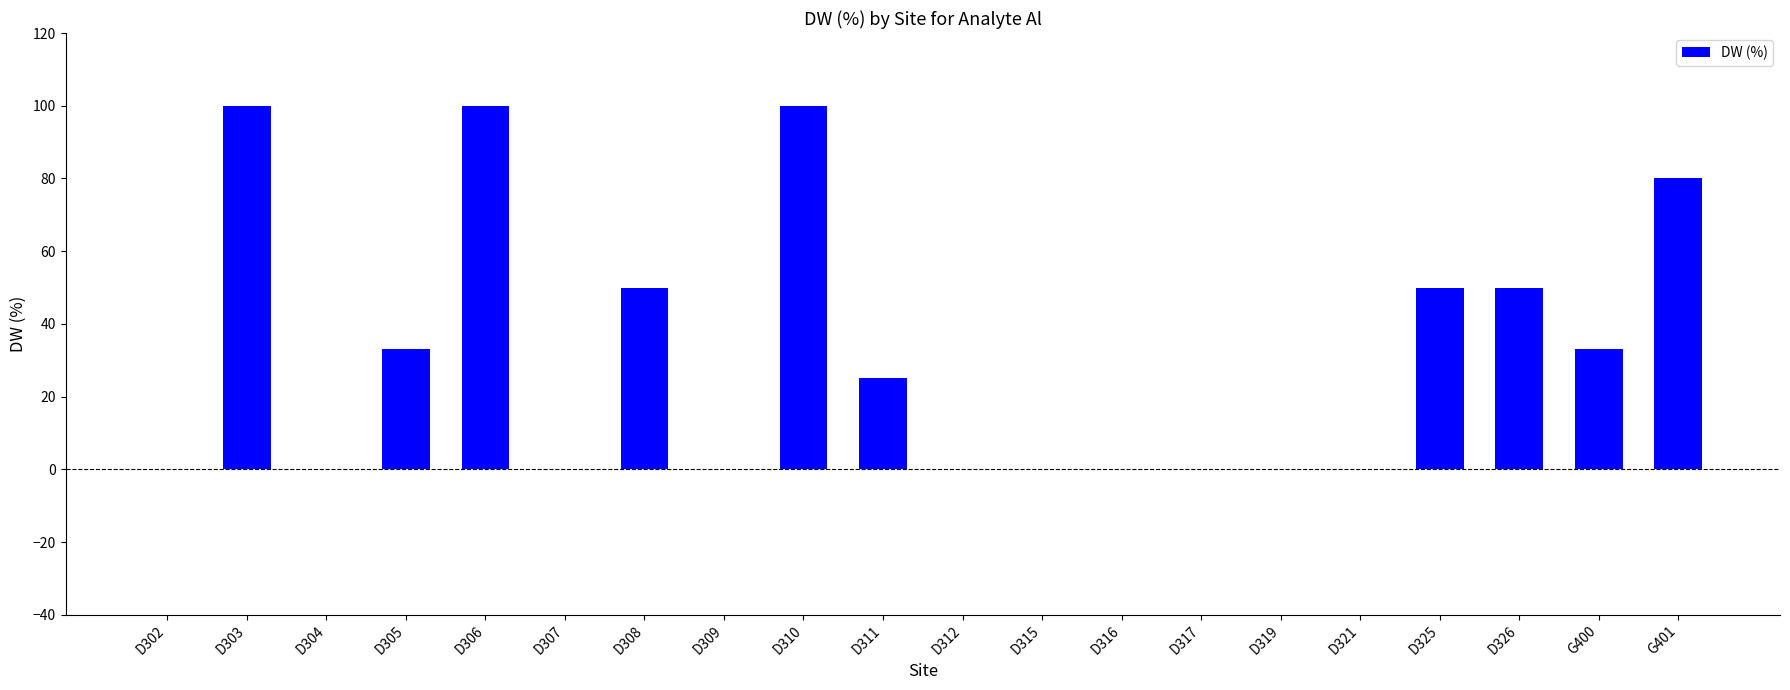

What is the maximum value shown in the chart?

100